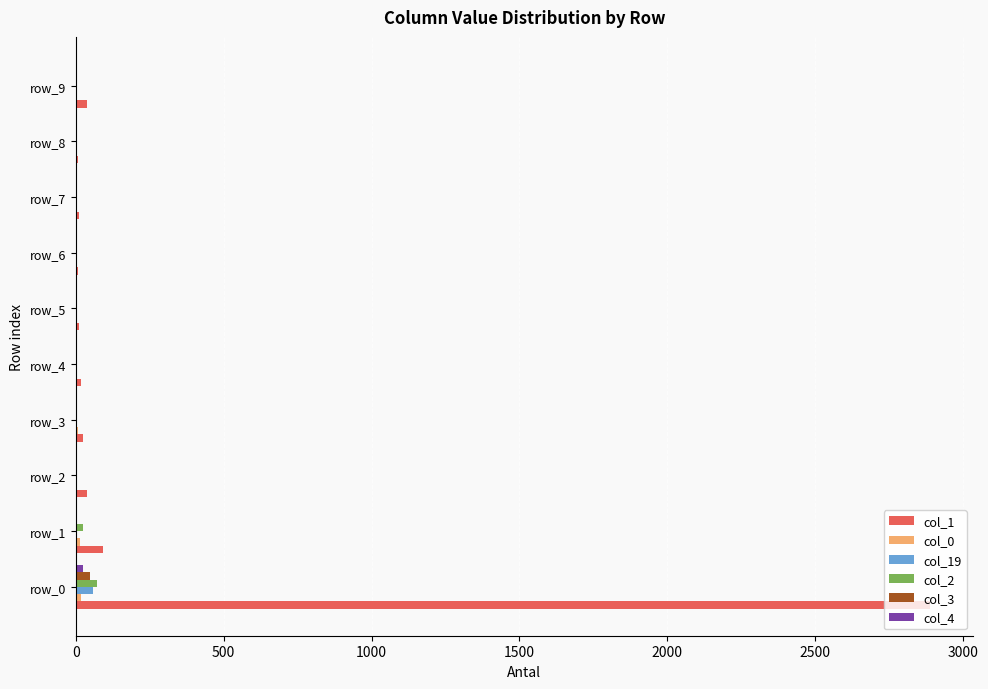

Which series has the largest total across all categories?

col_1